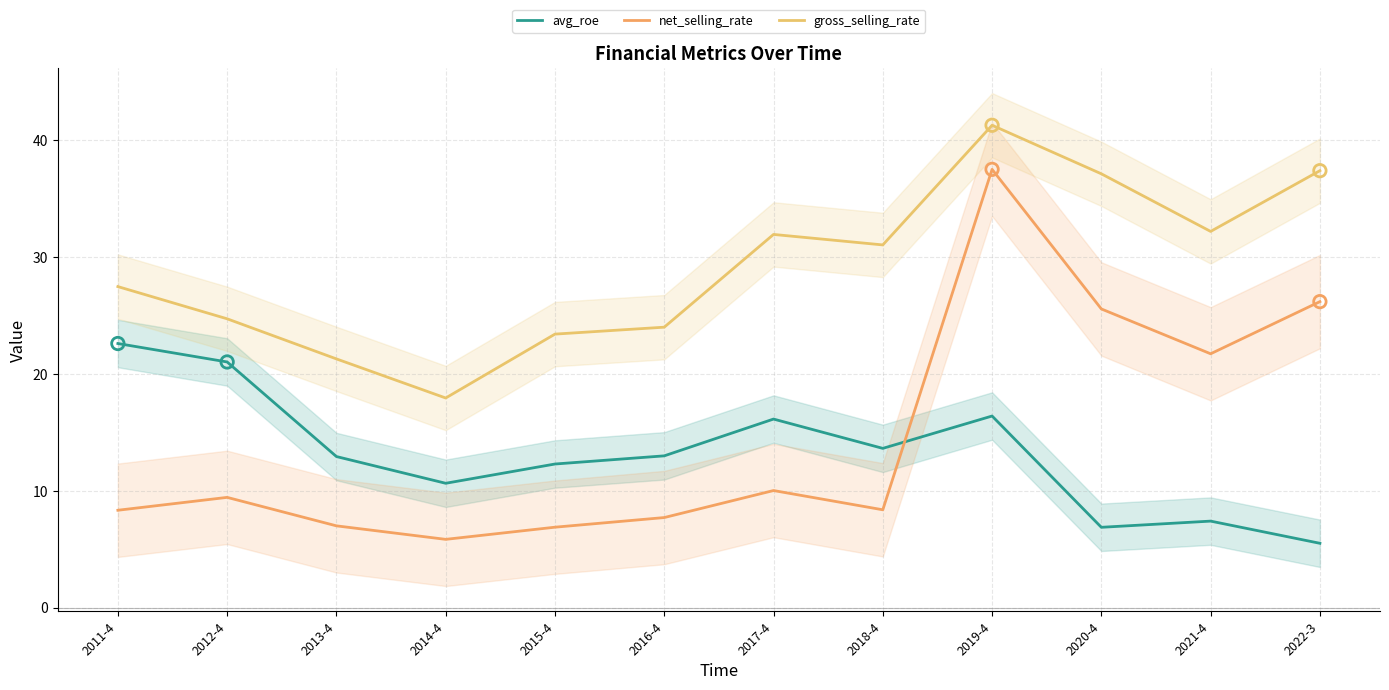

Is the value of net_selling_rate at 2020-4 greater than the value of avg_roe at 2012-4?

Yes